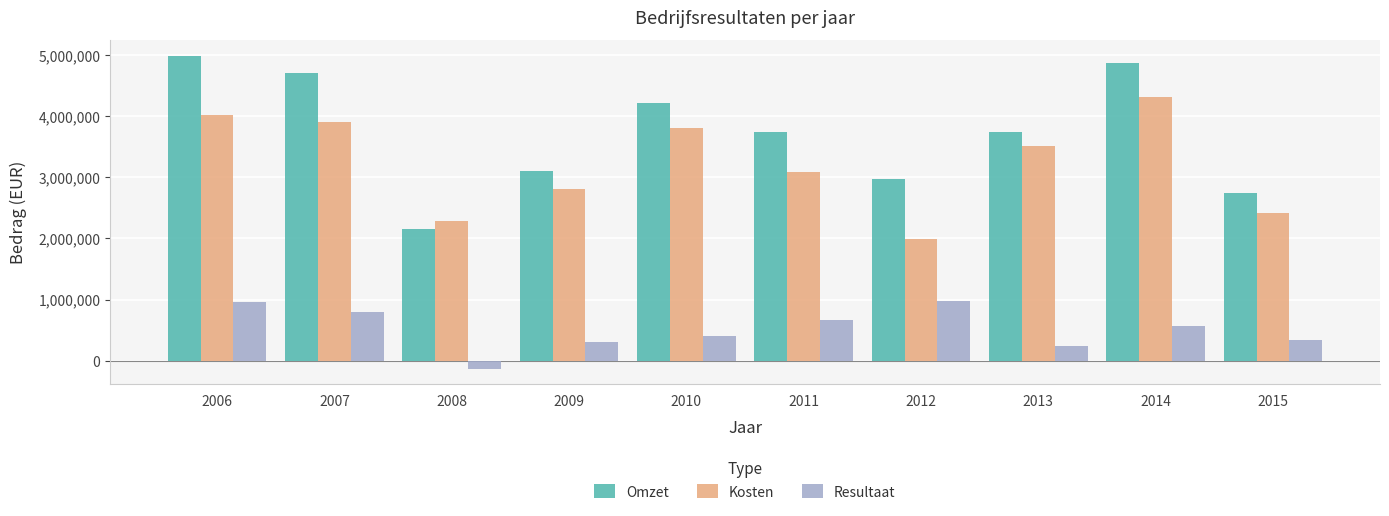

Rank the series by their average value, from highest to lowest.

Omzet, Kosten, Resultaat